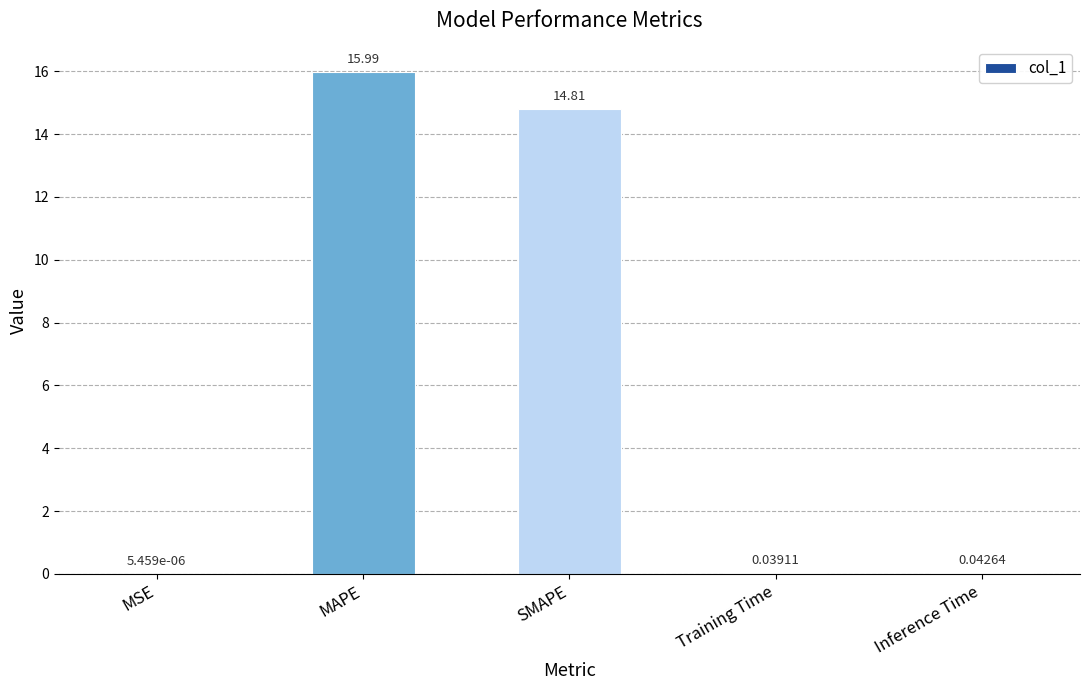

At which label is the value closest to 7?

Inference Time